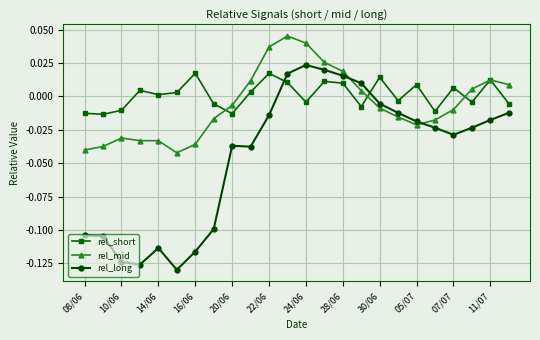

True or false: rel_long and rel_short intersect in this chart.

True